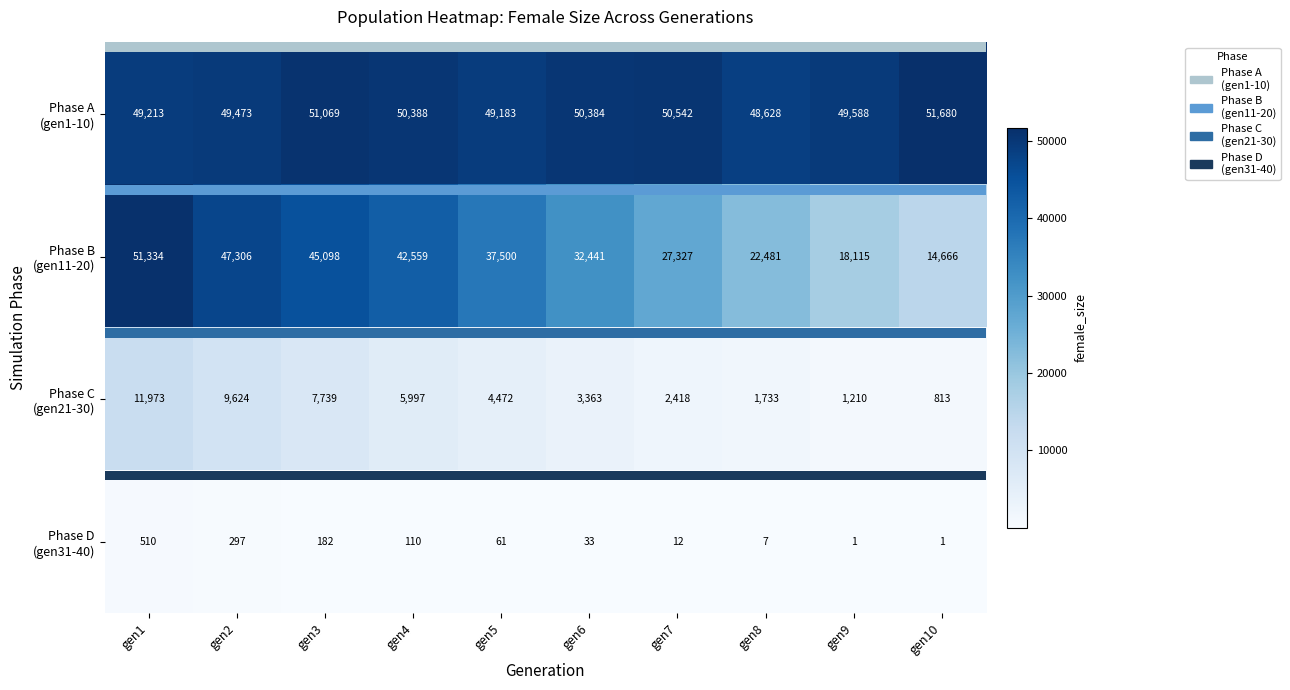

At which category is the sum across all series the highest?

gen1